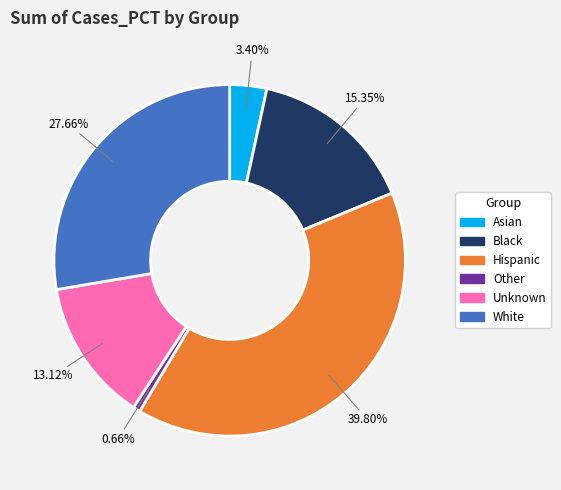

Is it true that Asian is 15% of the pie?

False